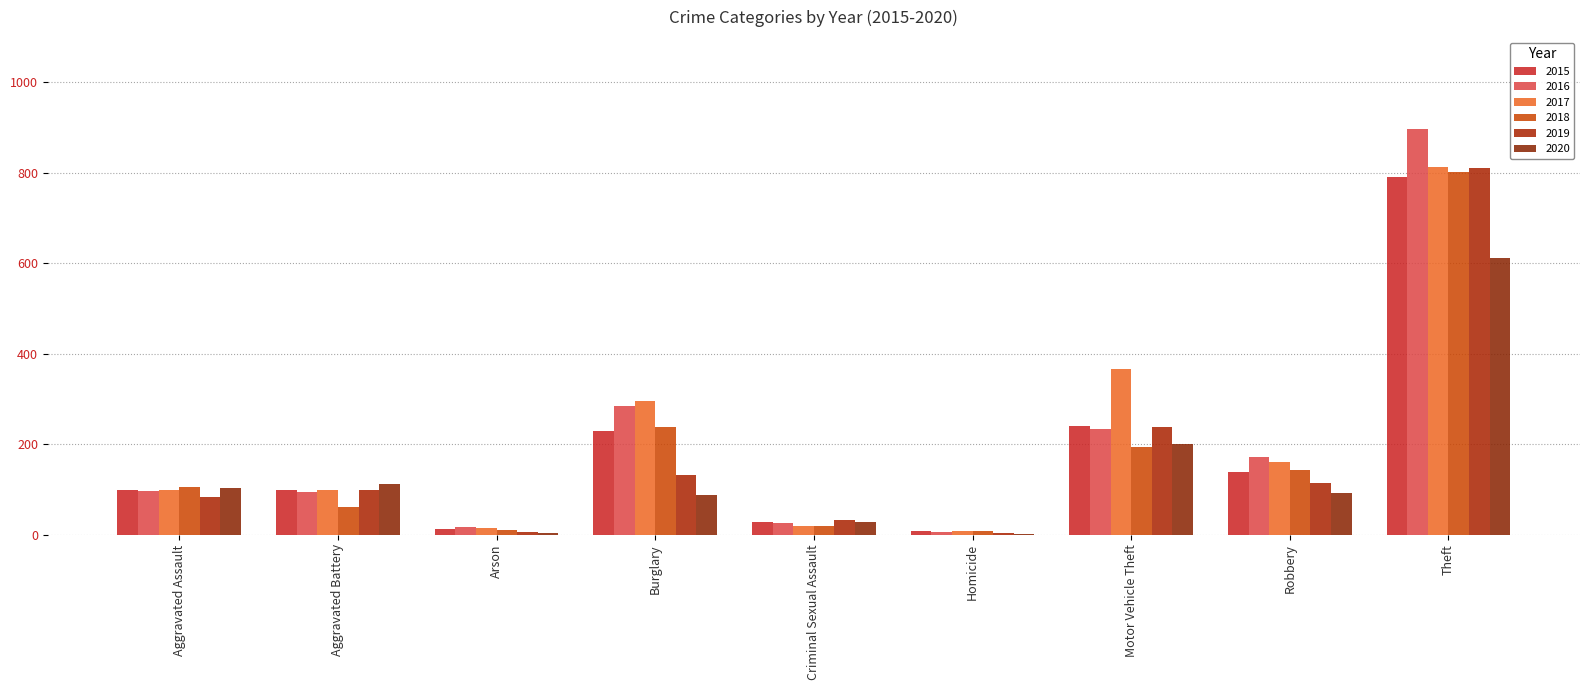

At which category is the sum across all series the highest?

Theft